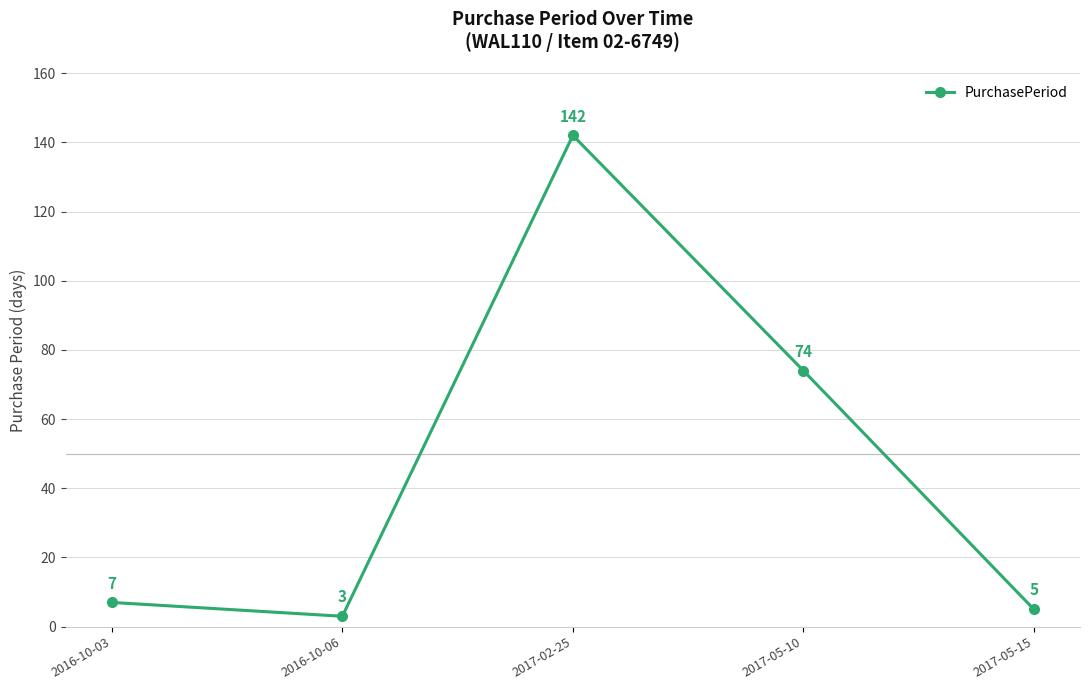

The chart shows a value of 5 at 2017-05-15. True or false?

True